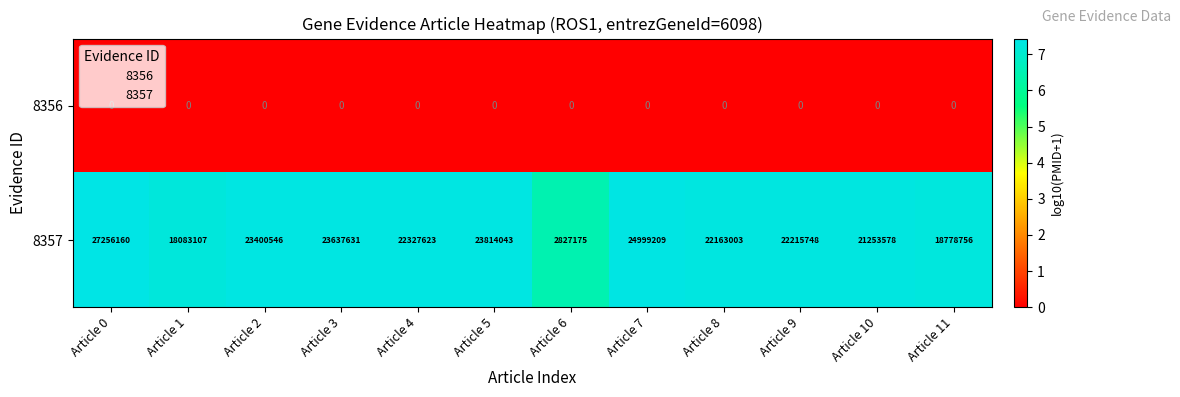

Between Article 1 and Article 4, which series saw the biggest shift?

8357